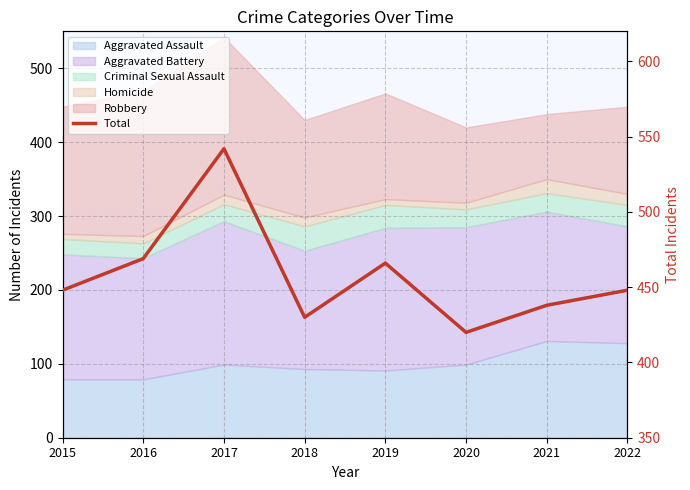

Reading left to right, what are all the values shown in this chart?

2015=448	2016=469	2017=542	2018=430	2019=466	2020=420	2021=438	2022=448